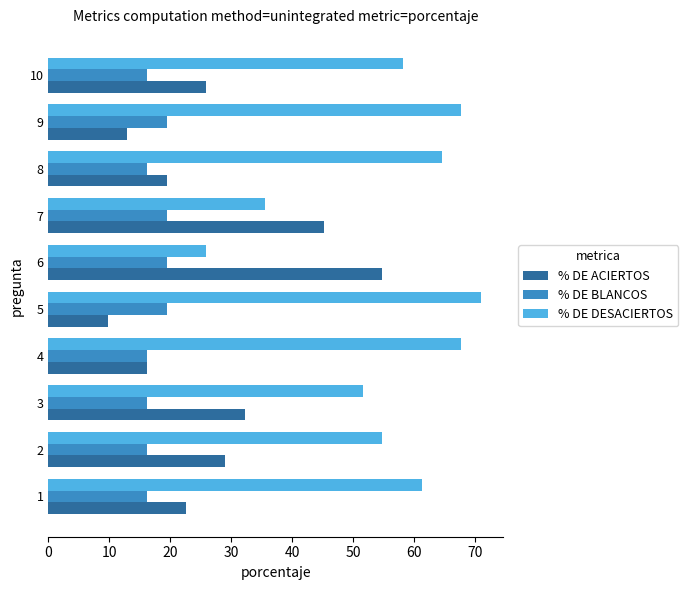

Read the % DE ACIERTOS value at 10.

25.8